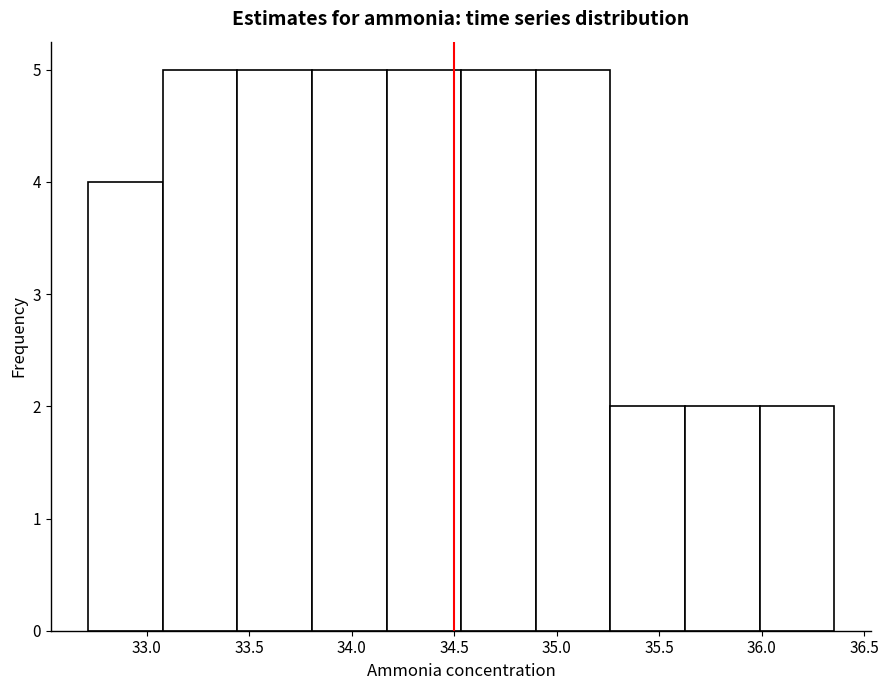

What is the height of the bar covering 34.15 to 34.55 on the x-axis? Neither the bar edges nor the heights are printed on the chart, so give them approximately, as read against the axes.

5